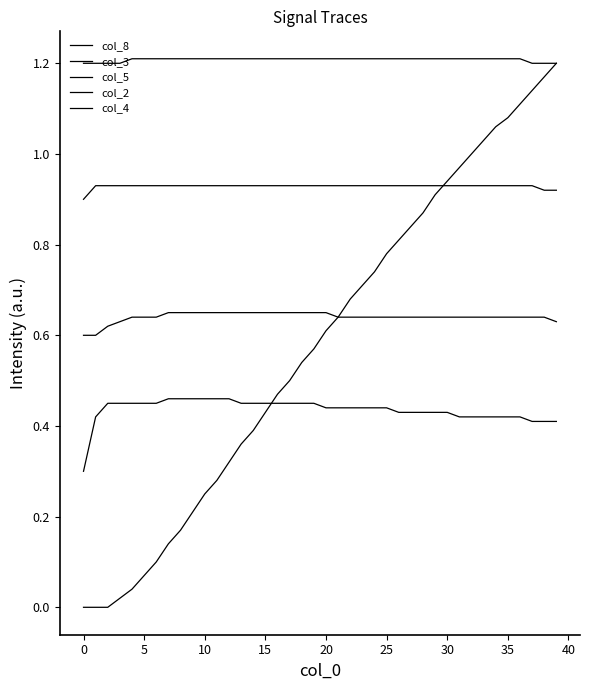

At which category is the sum across all series the highest?

39